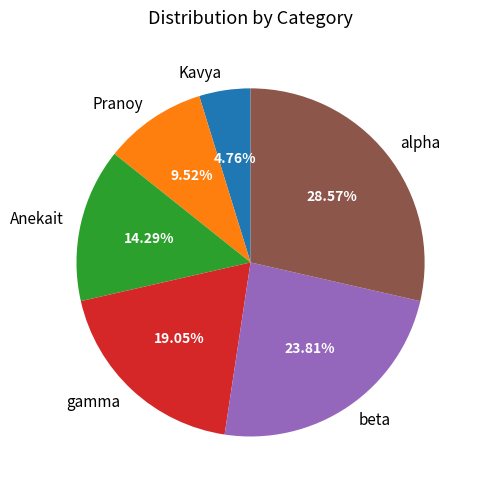

True or false: gamma accounts for 14% of the total.

False